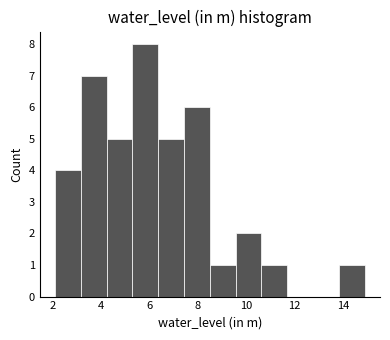

Over which range of the x-axis is the bar tallest?

5.4 to 6.4